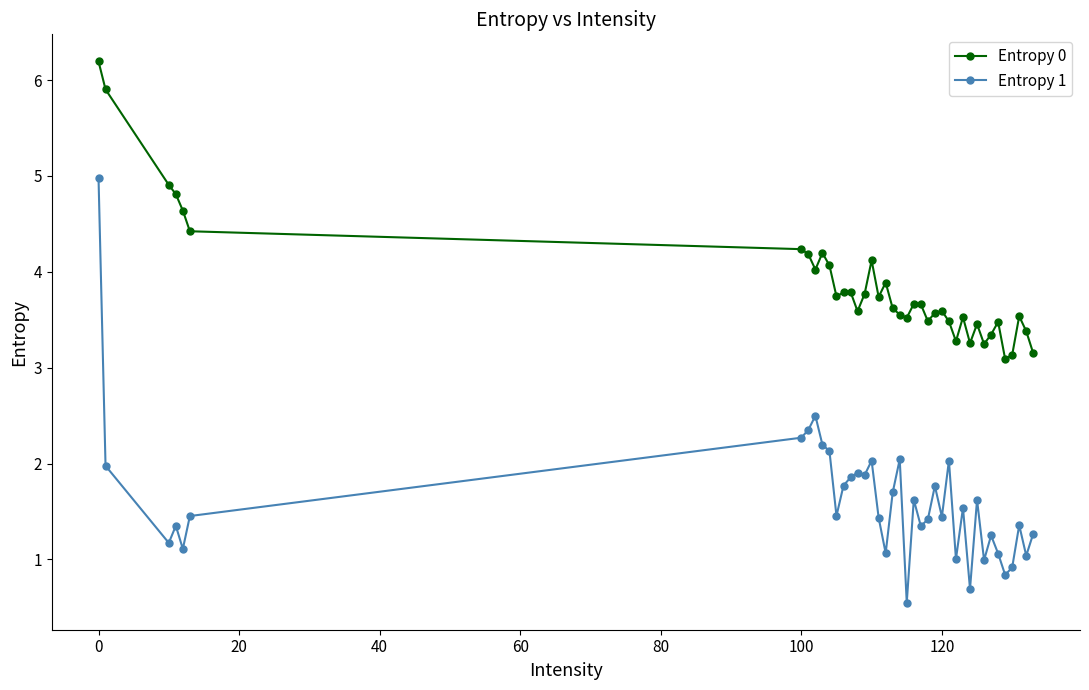

How many lines are shown in the chart?

2